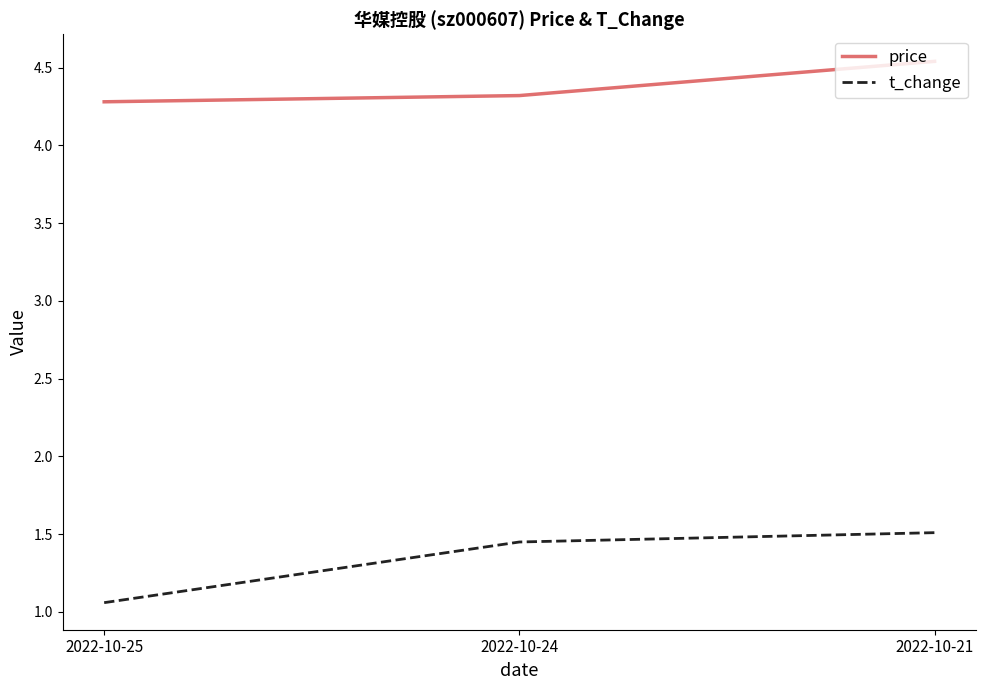

What is the difference between the maximum and second lowest values in the t_change series?

0.1